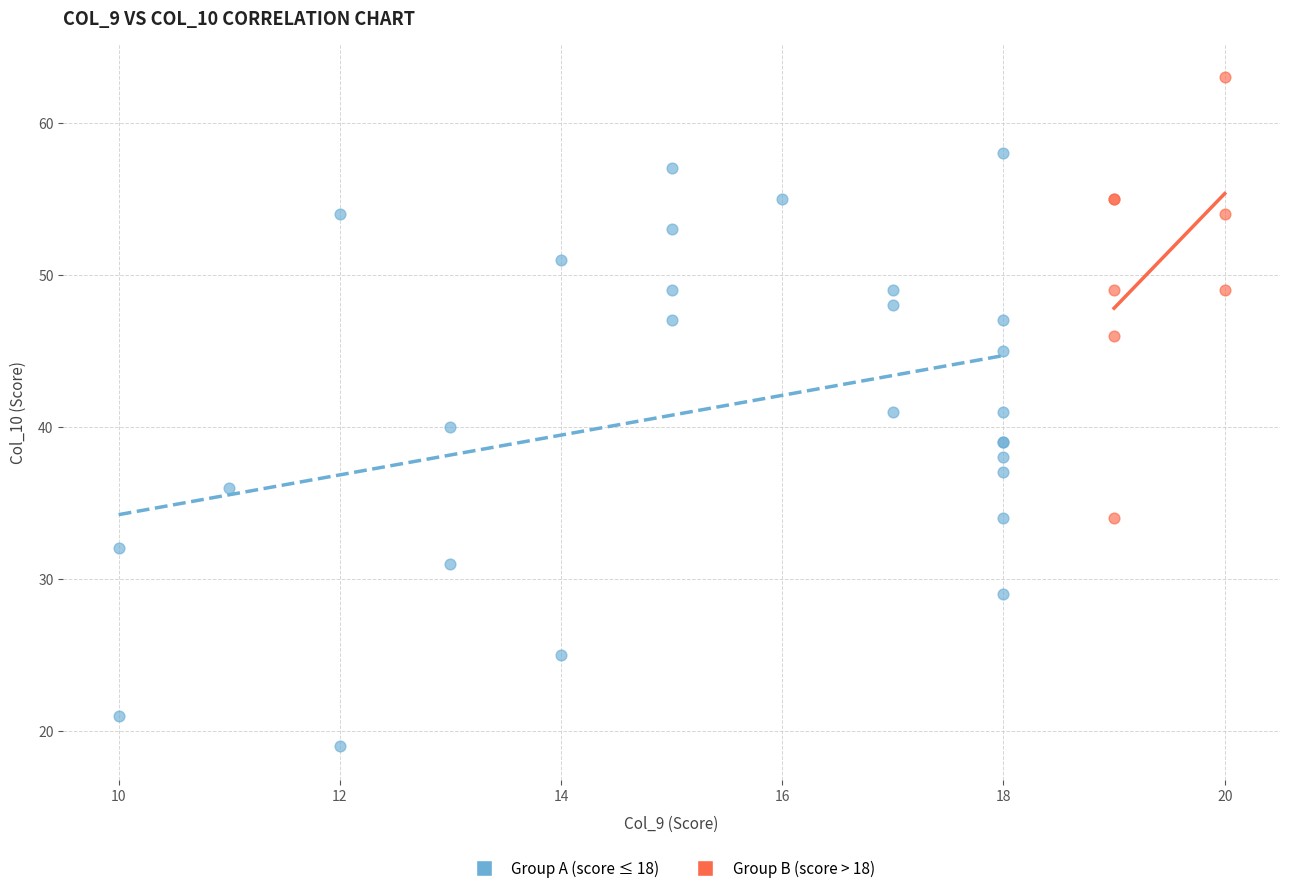

Which series reaches the minimum Y coordinate?

Group A (score ≤ 18)